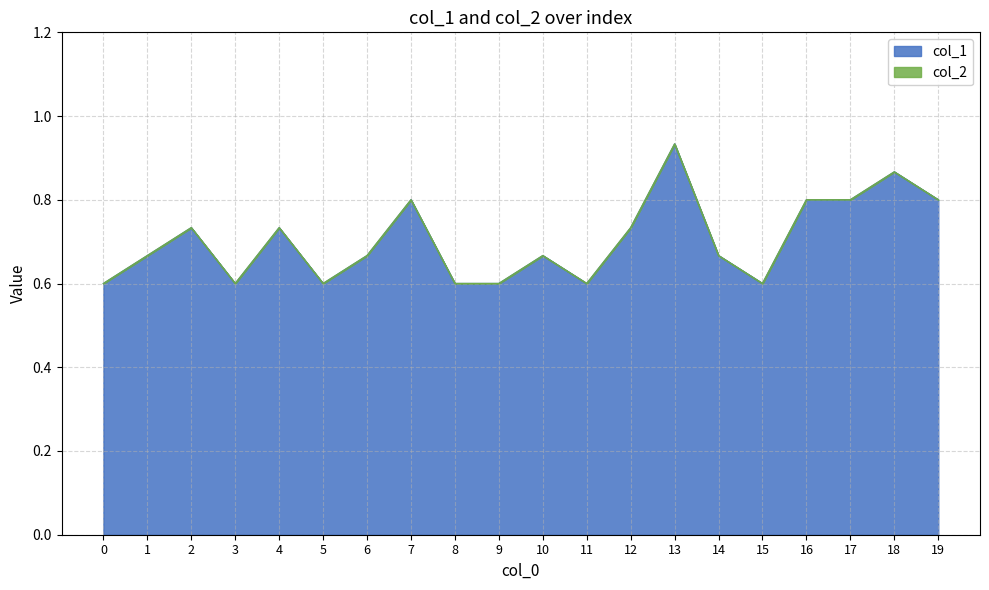

What is the value of the 20th point from the left?

0.8